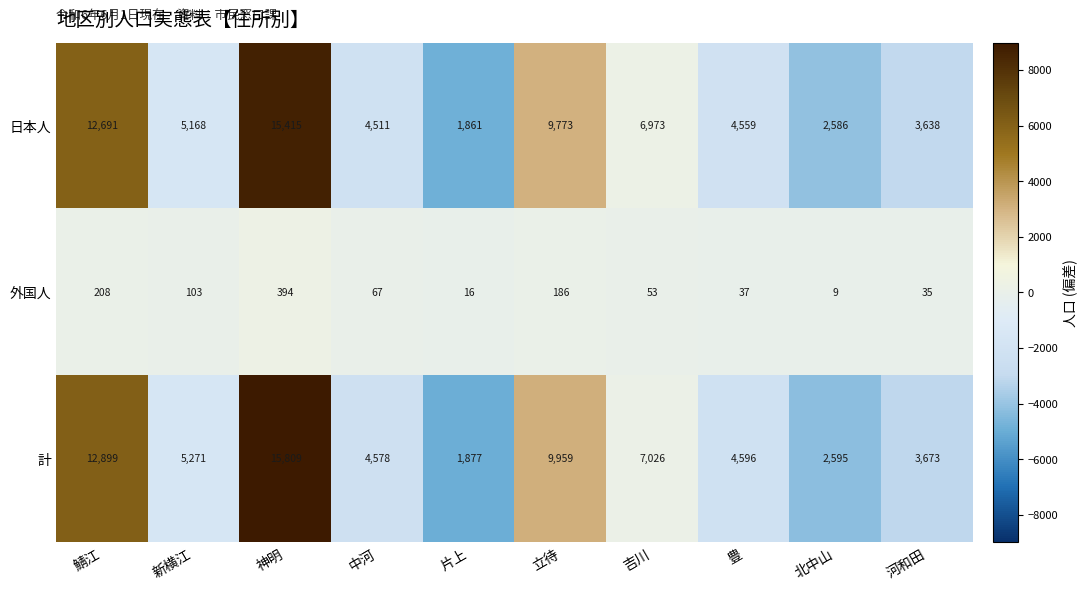

Reading left to right, transcribe all the data shown in this chart.

日本人: 鯖江=12691	新横江=5168	神明=15415	中河=4511	片上=1861	立待=9773	吉川=6973	豊=4559	北中山=2586	河和田=3638
外国人: 鯖江=208	新横江=103	神明=394	中河=67	片上=16	立待=186	吉川=53	豊=37	北中山=9	河和田=35
計: 鯖江=12899	新横江=5271	神明=15809	中河=4578	片上=1877	立待=9959	吉川=7026	豊=4596	北中山=2595	河和田=3673